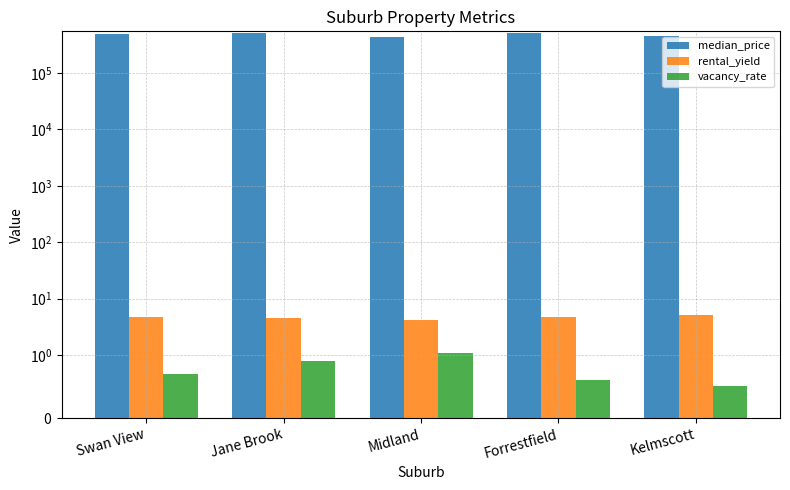

Is it true that rental_yield equals 7.3 at Forrestfield?

False